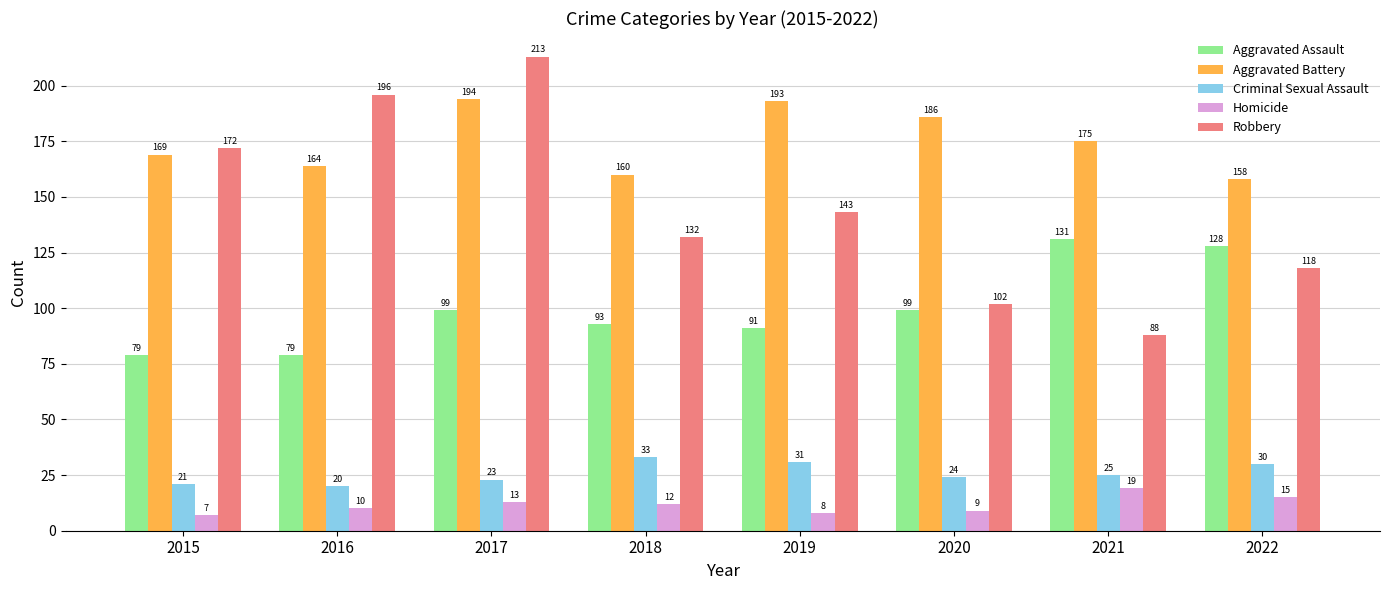

Is the value of Robbery at 2015 greater than the value of Aggravated Battery at 2021?

No